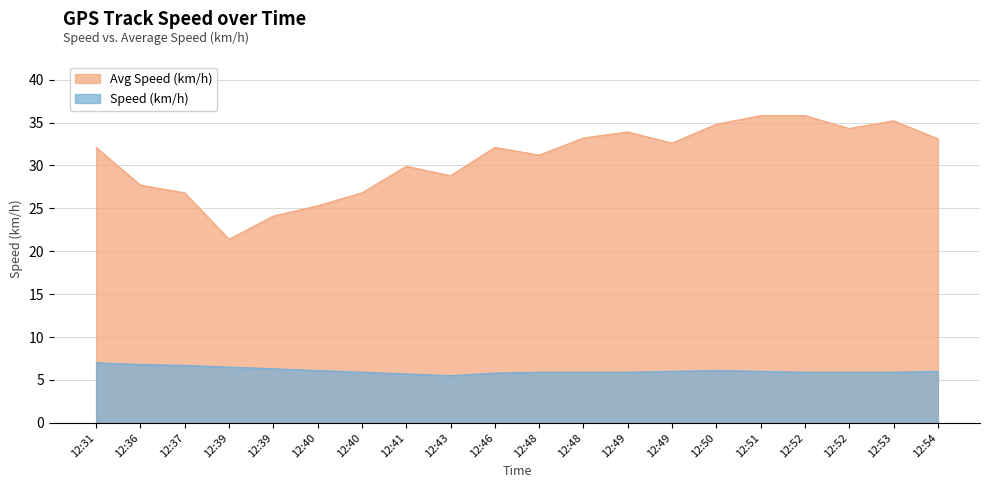

Does the chart have visible grid lines?

Yes